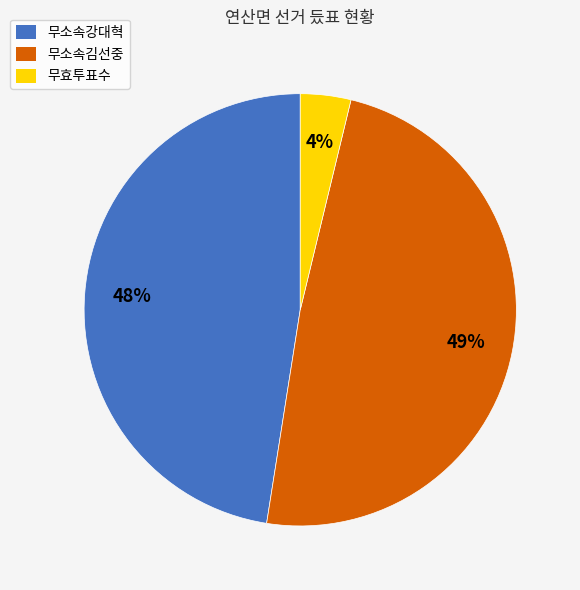

True or false: 무효투표수 accounts for 4% of the total.

True